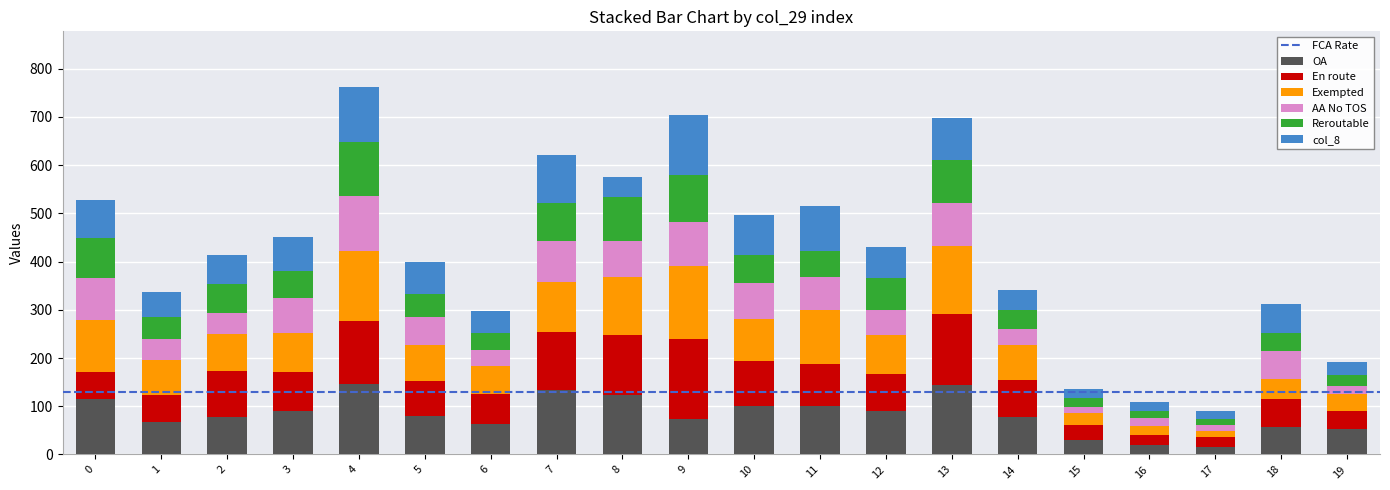

What is the difference between the second highest and second lowest values in the OA series?

125